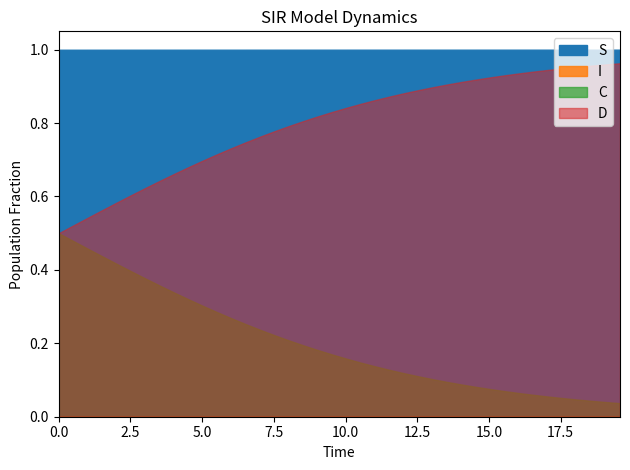

Does the chart display data point markers on the line(s)?

No